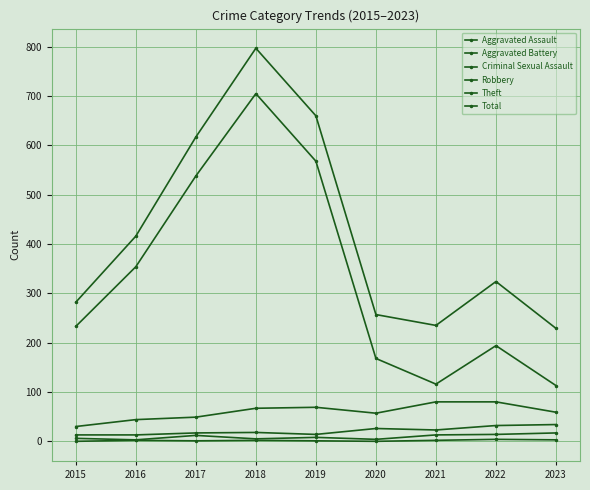

Which has a higher value, 2023 or 2016?

2023